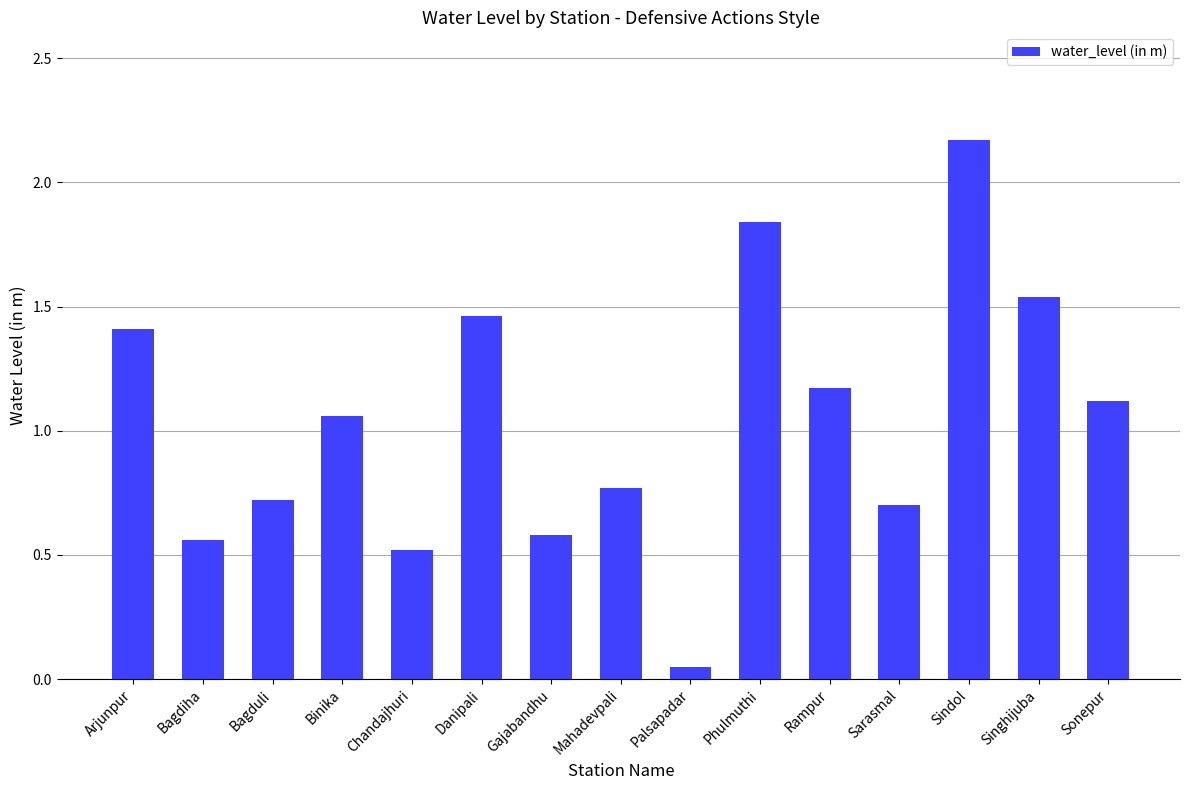

Which label corresponds to the smallest value in the chart?

Palsapadar